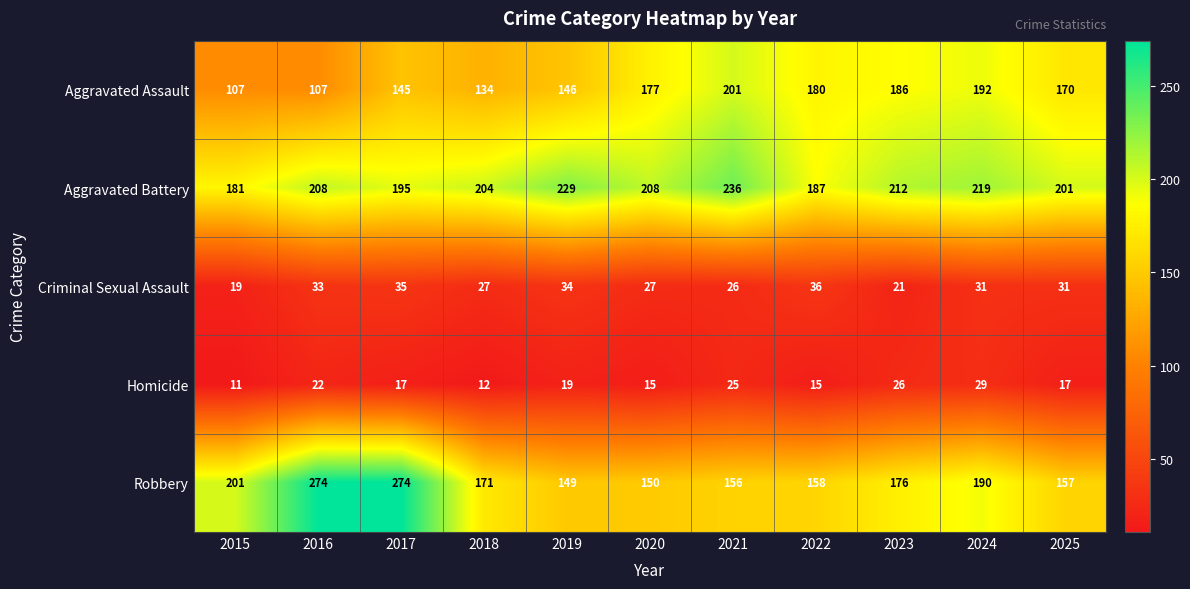

At how many categories does at least one series exceed 151?

11